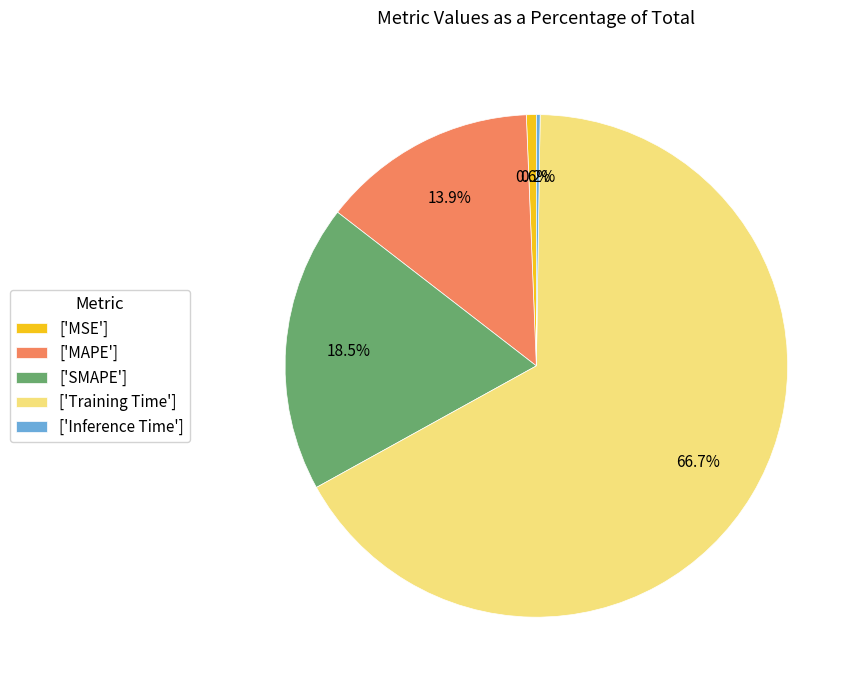

What percentage do ['MAPE'] and ['SMAPE'] together represent?

32.4%